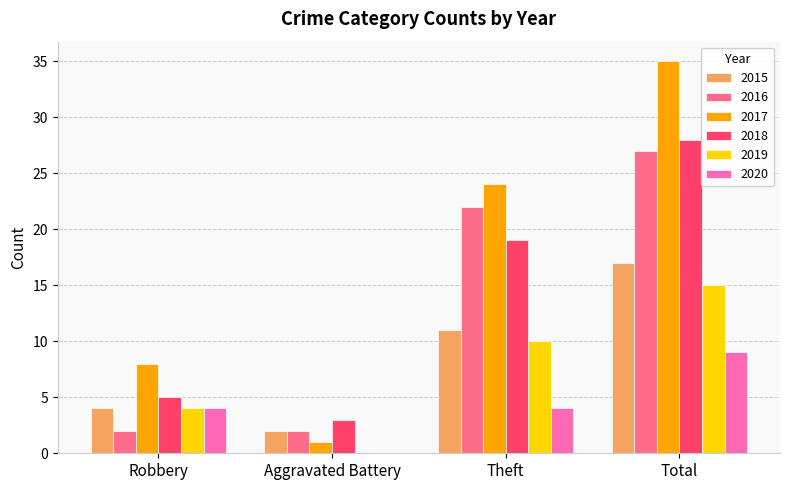

What is the maximum value for 2019?

15